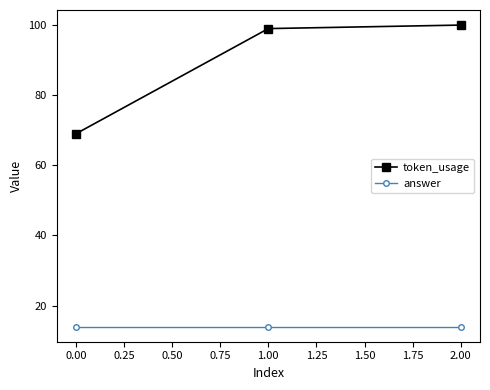

What is the minimum value shown in the chart?

14